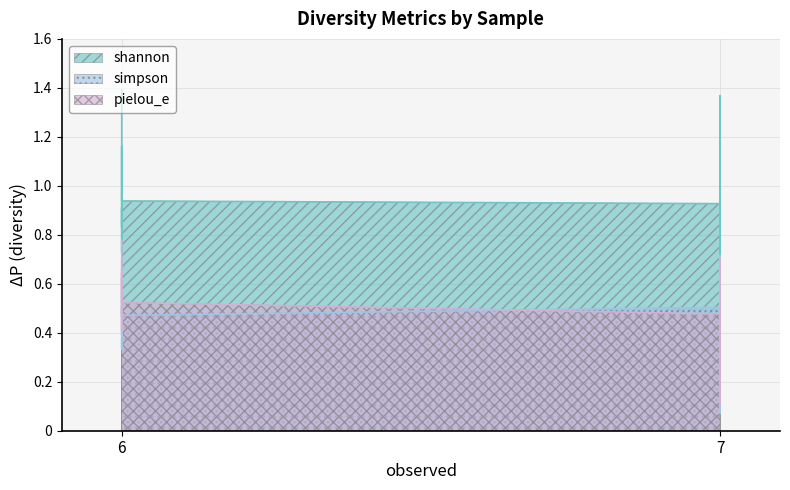

Reading left to right, list all the values displayed in this chart.

shannon: 1.4	0.4	1.1	1.2	0.9	0.9	1.0	1.0	1.4	1.1	0.2	0.7	0.7	0.9	0.2	0.8	1.1	0.9	0.9	1.3	1.2	1.2
simpson: 0.7	0.2	0.6	0.6	0.5	0.4	0.5	0.5	0.7	0.6	0.1	0.3	0.3	0.4	0.1	0.5	0.5	0.5	0.5	0.6	0.6	0.7
pielou_e: 0.8	0.2	0.6	0.6	0.5	0.5	0.5	0.5	0.7	0.6	0.1	0.4	0.4	0.5	0.1	0.5	0.6	0.5	0.5	0.7	0.6	0.6